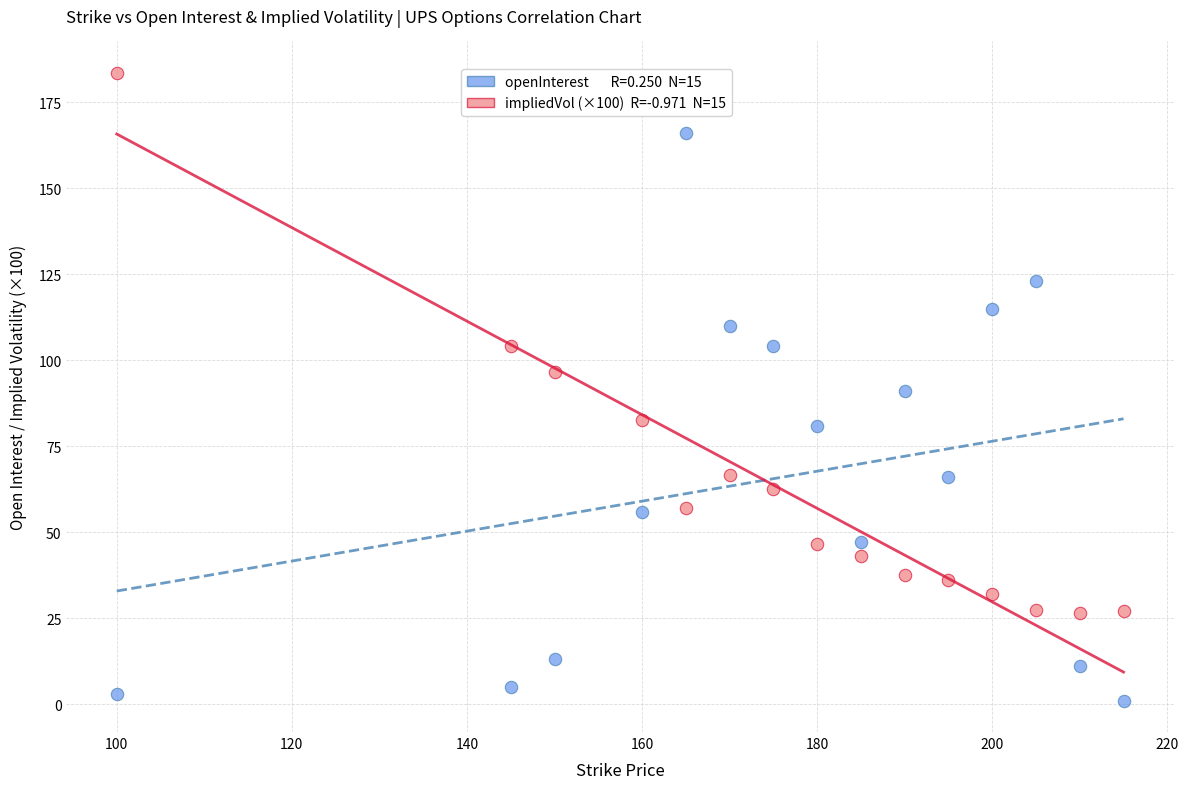

Across all data points, what is the range of X values (max minus min)?

115.0